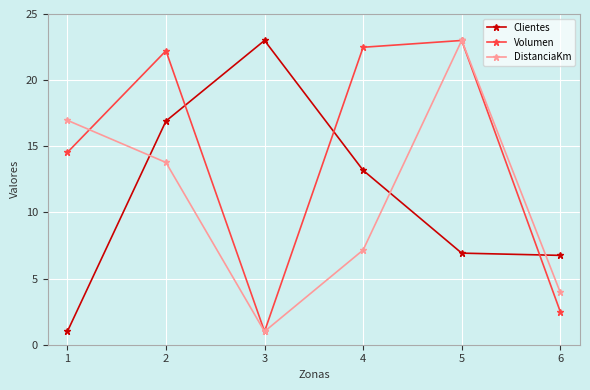

The value of Clientes at 6 is 6.8. True or false?

True